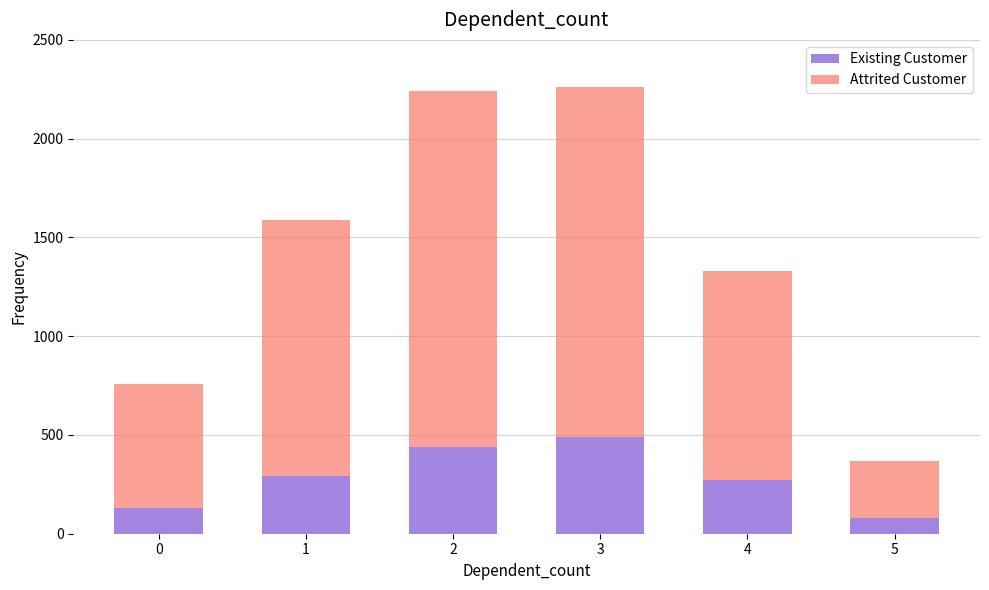

Reading left to right, transcribe the values for Existing Customer.

130	290	440	490	270	80